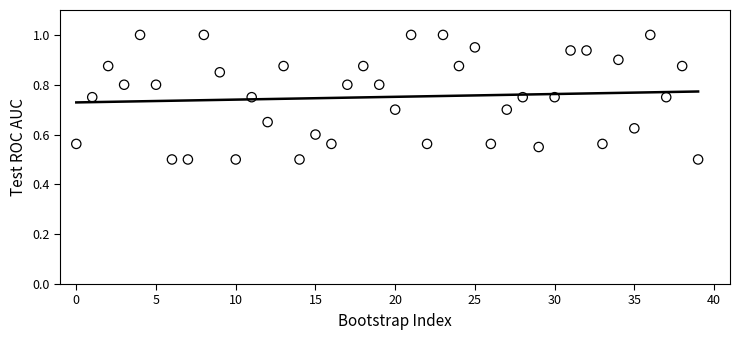

What is the range of Y values (max minus min)?

0.5